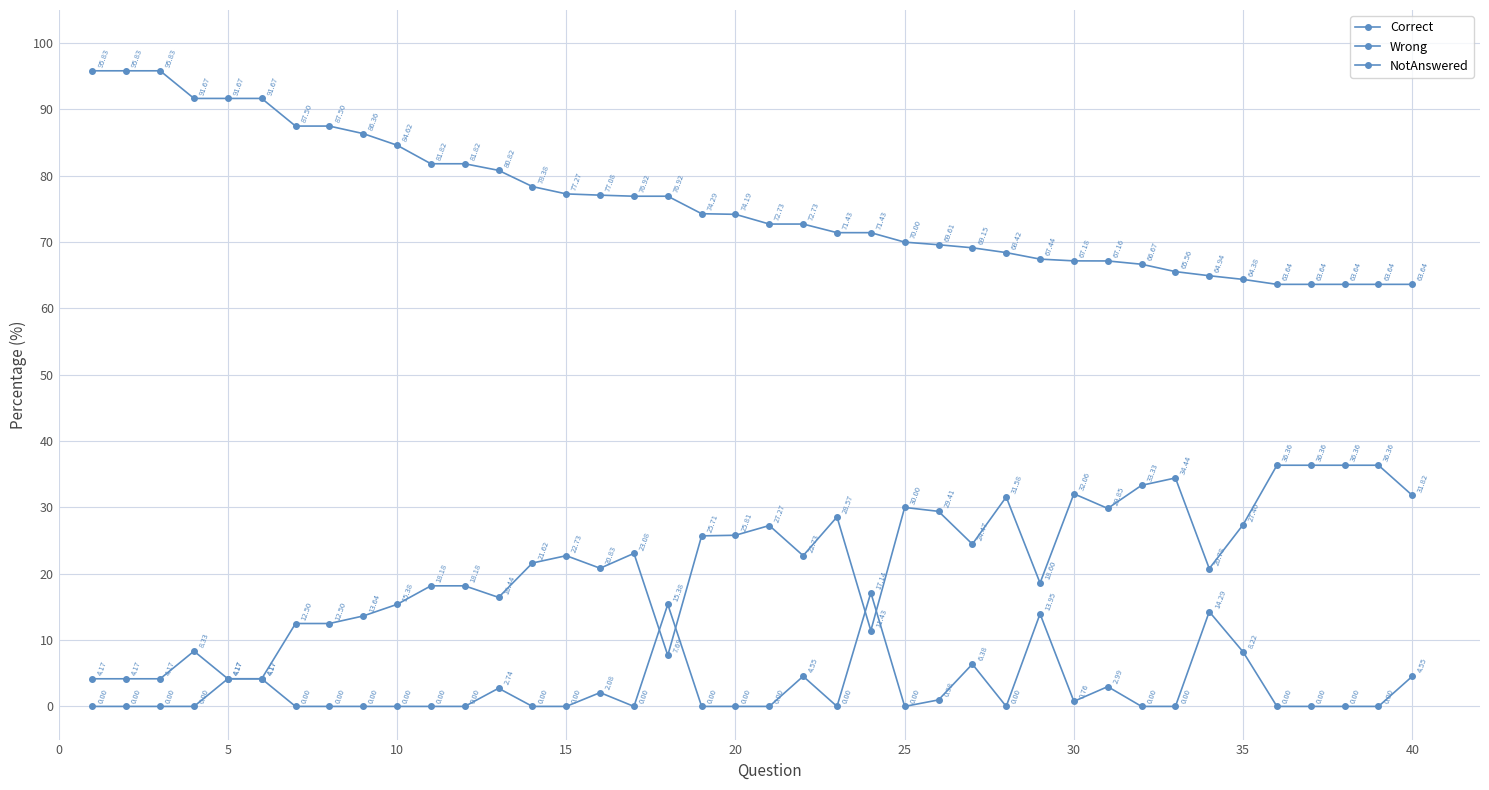

Which series has the largest total across all categories?

Correct